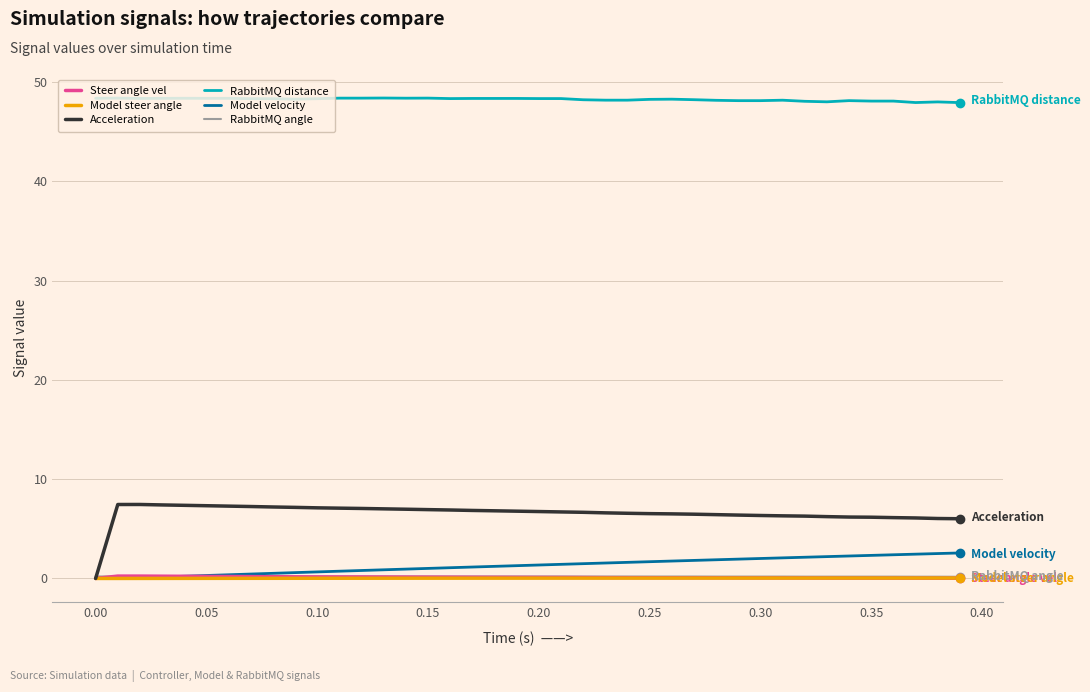

Which series has the largest range (max minus min)?

Acceleration